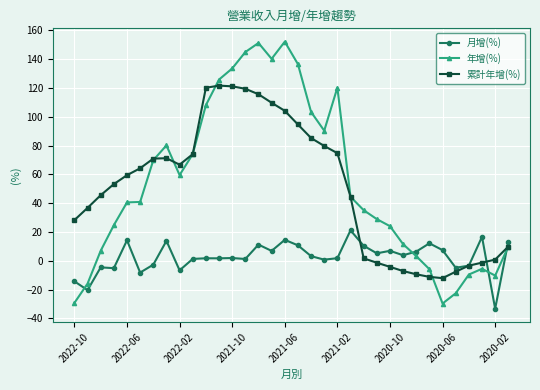

At how many categories does at least one series exceed 101?

10